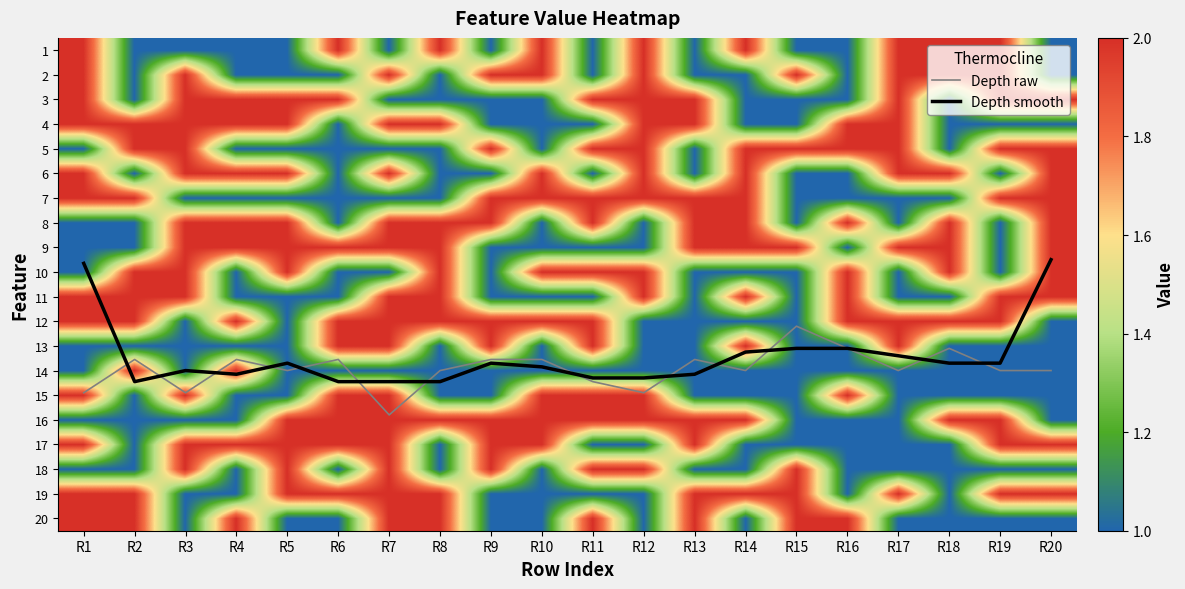

The 18 series shows 1.0 at R8. True or false?

True